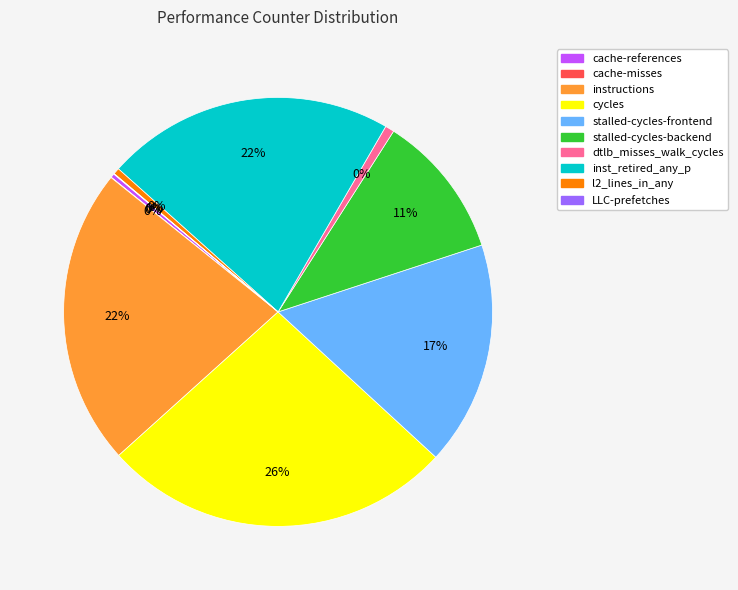

What is the largest slice in the pie chart?

cycles